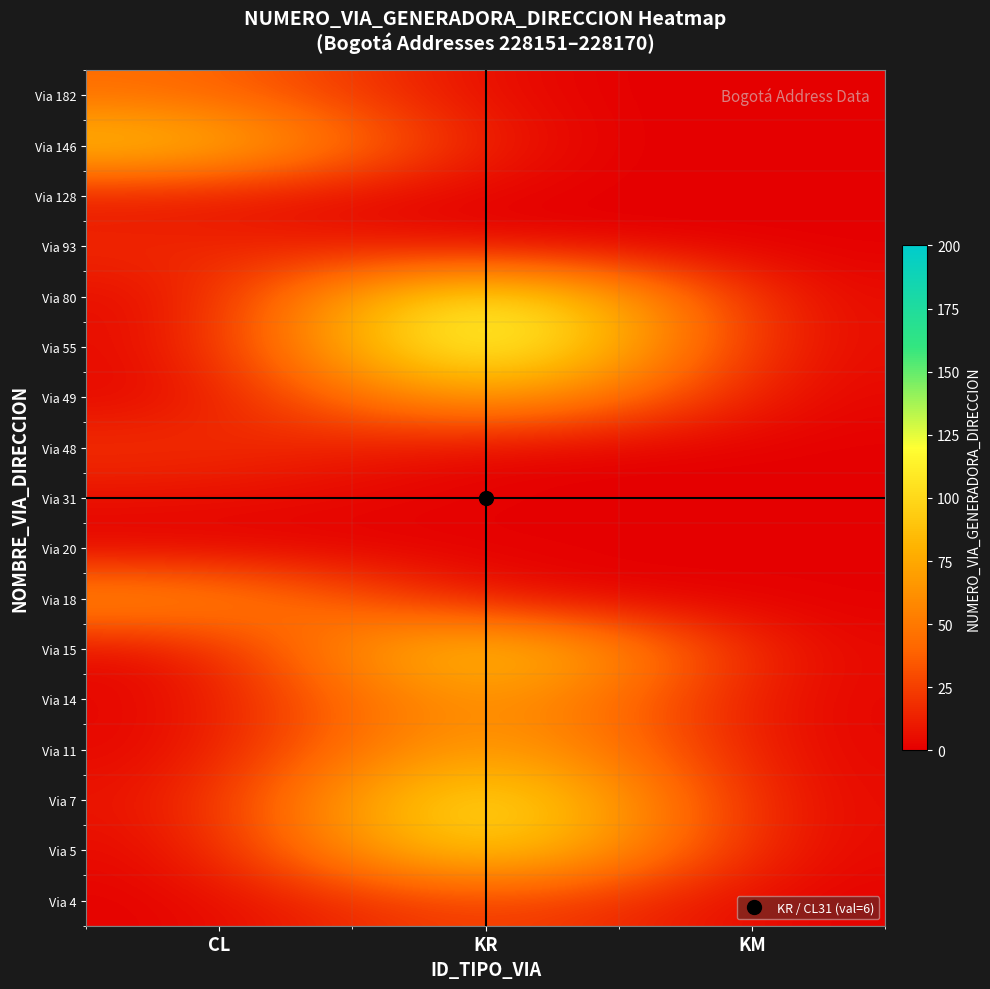

Reading left to right, extract all data points from this chart.

Via 4: CL=0	KR=34	KM=0
Via 5: CL=0	KR=127	KM=0
Via 7: CL=4	KR=138	KM=0
Via 11: CL=0	KR=94	KM=0
Via 14: CL=0	KR=85	KM=0
Via 15: CL=0	KR=124	KM=0
Via 18: CL=68	KR=0	KM=0
Via 20: CL=0	KR=0	KM=1
Via 31: CL=6	KR=0	KM=0
Via 48: CL=21	KR=0	KM=0
Via 49: CL=0	KR=91	KM=0
Via 55: CL=0	KR=161	KM=0
Via 80: CL=0	KR=150	KM=0
Via 93: CL=18	KR=0	KM=0
Via 128: CL=7	KR=0	KM=0
Via 146: CL=95	KR=0	KM=0
Via 182: CL=45	KR=0	KM=0